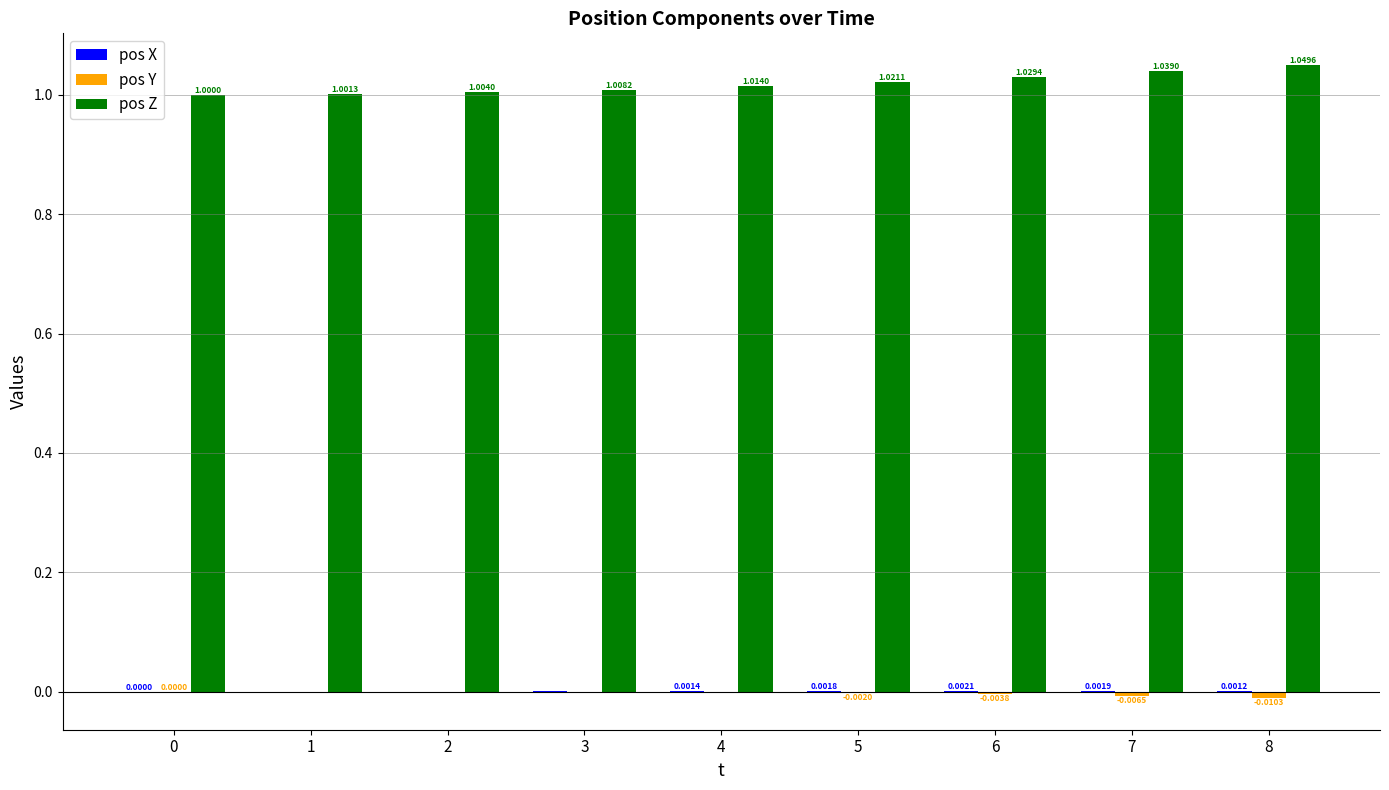

Which series has the largest total across all categories?

pos Z